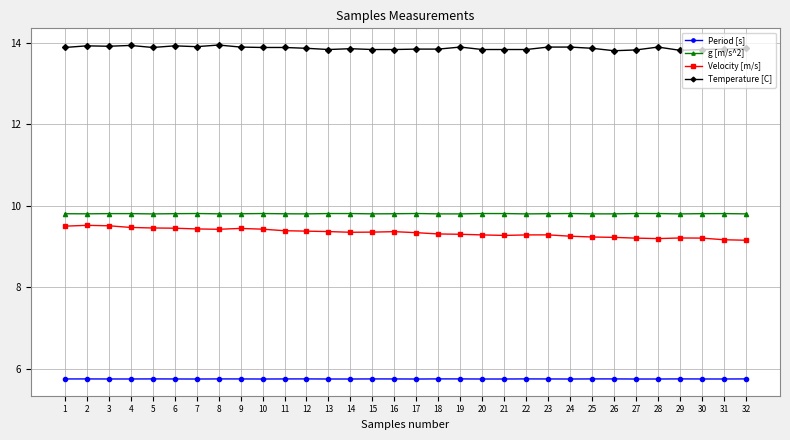

At how many categories does at least one series exceed 9?

32